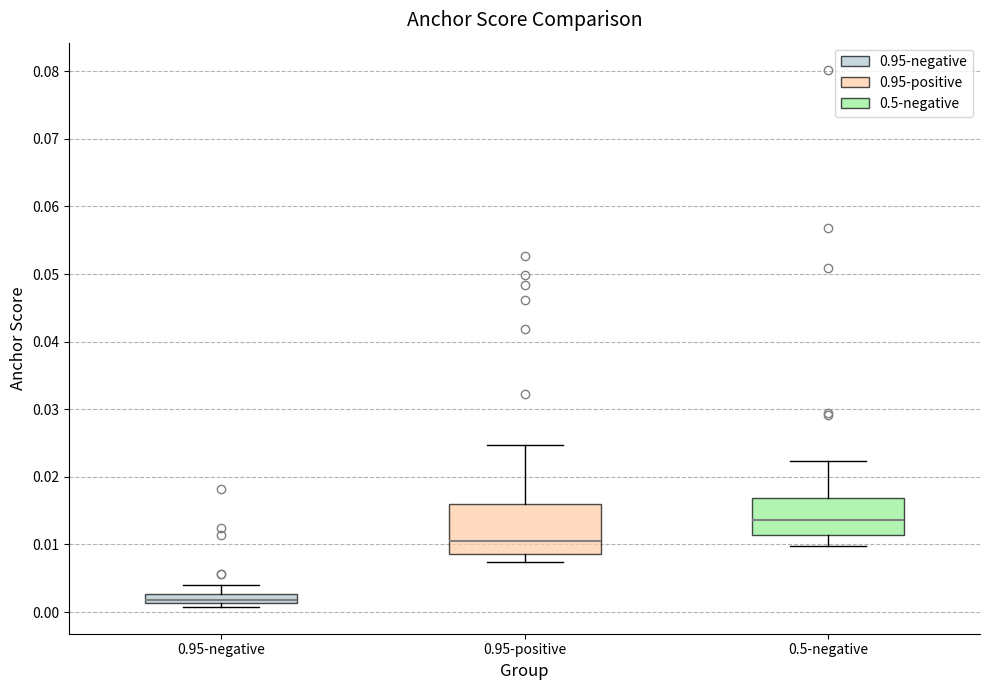

Comparing the boxes themselves (not the whiskers), which one is the tallest?

0.95-positive